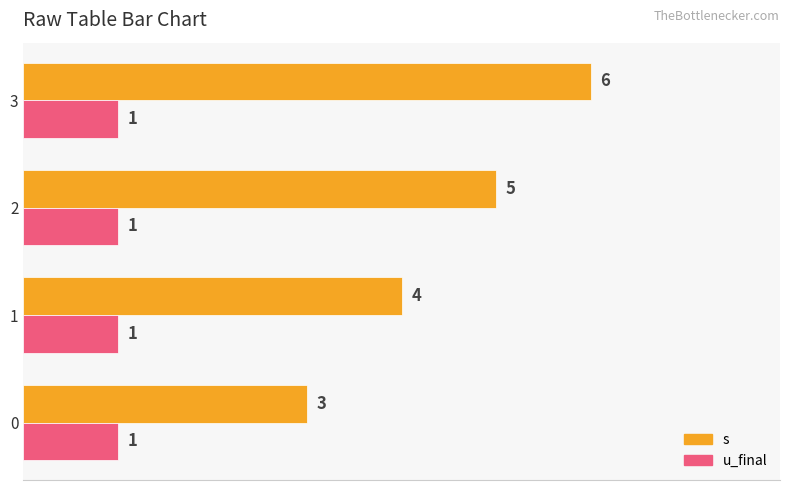

What is the approximate value of s at 1?

4